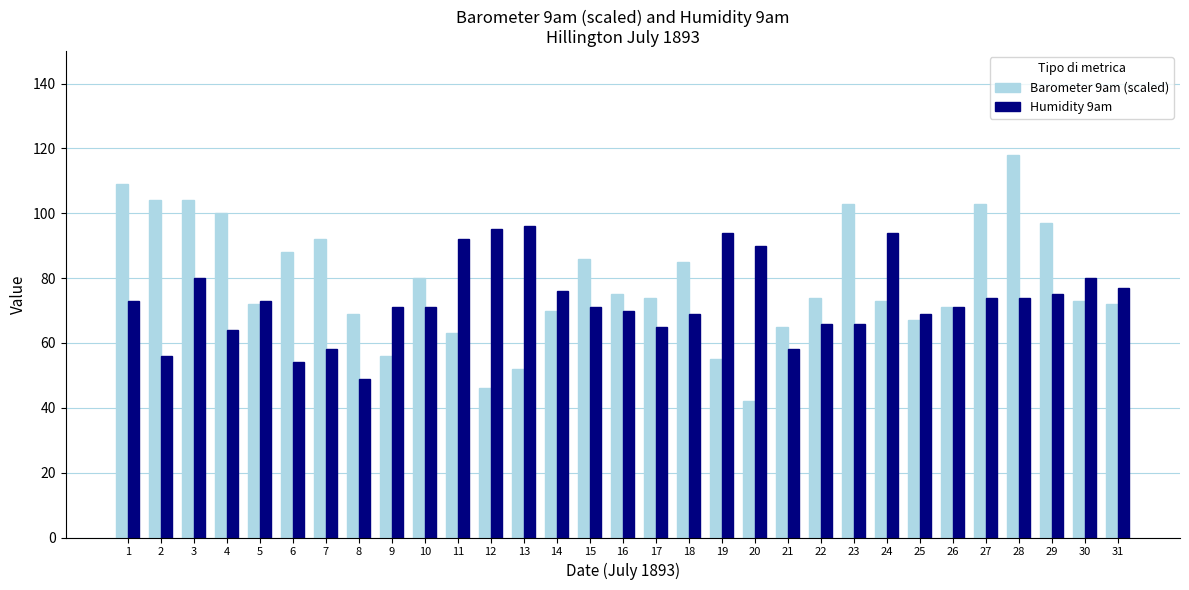

How many bars are there in total?

62